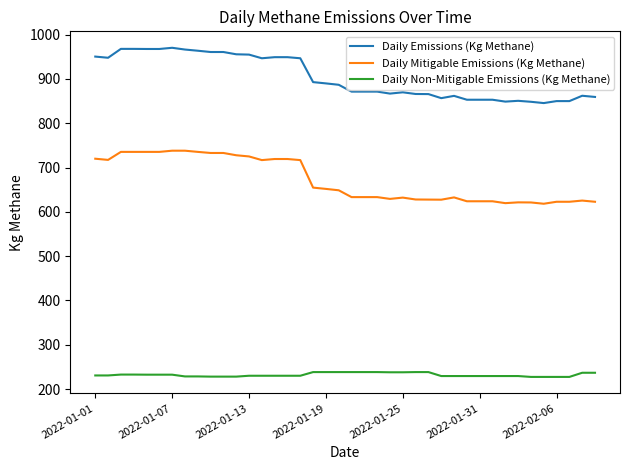

List the series in order of their peak value, highest first.

Daily Emissions (Kg Methane), Daily Mitigable Emissions (Kg Methane), Daily Non-Mitigable Emissions (Kg Methane)